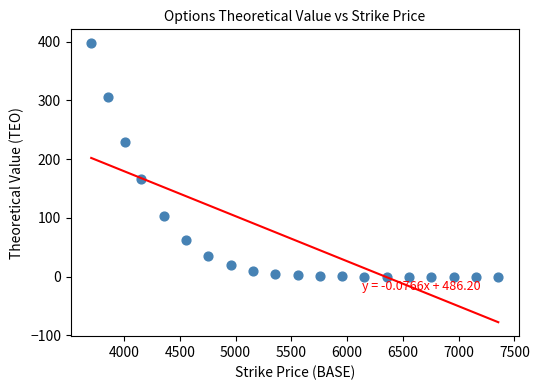

What is the range of X values (max minus min)?

3650.0